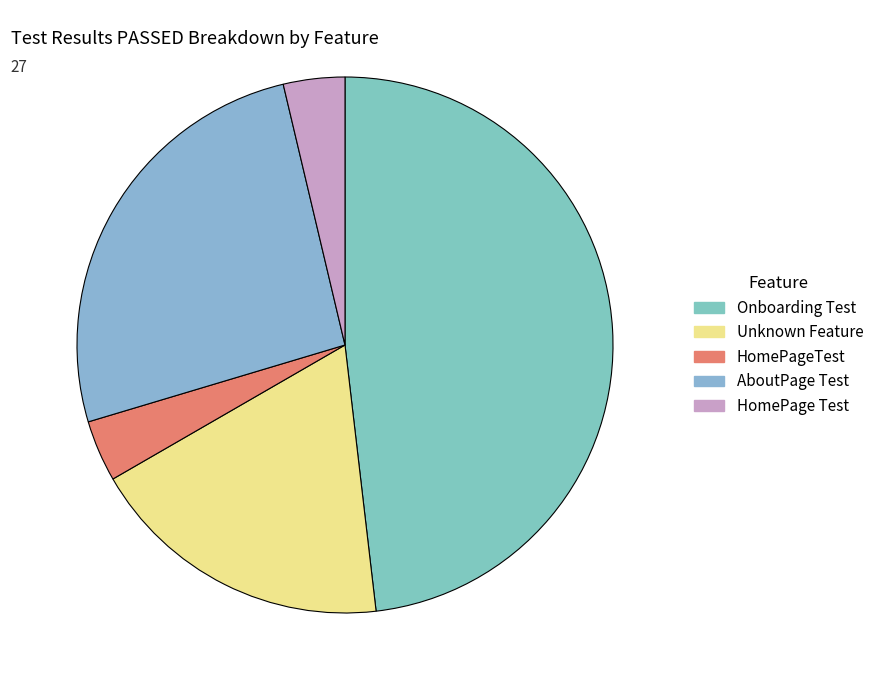

To the nearest percent, what portion does Unknown Feature represent?

19%